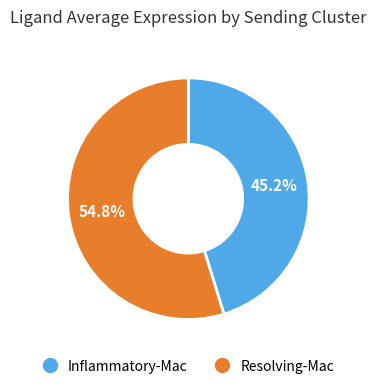

To the nearest percent, what is the difference between the Resolving-Mac and Inflammatory-Mac slice percentages?

10%